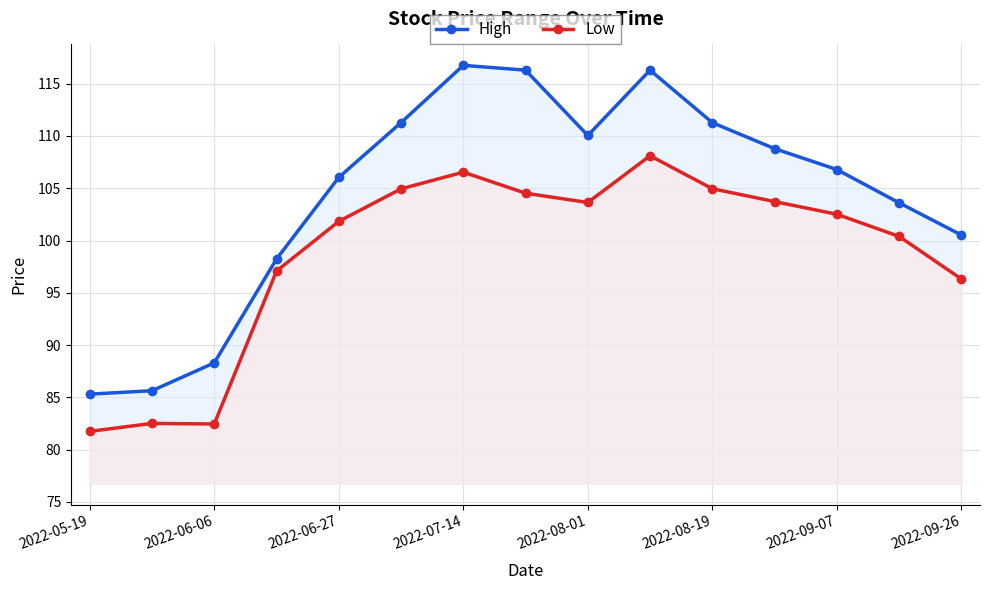

Which series has the largest total across all categories?

High